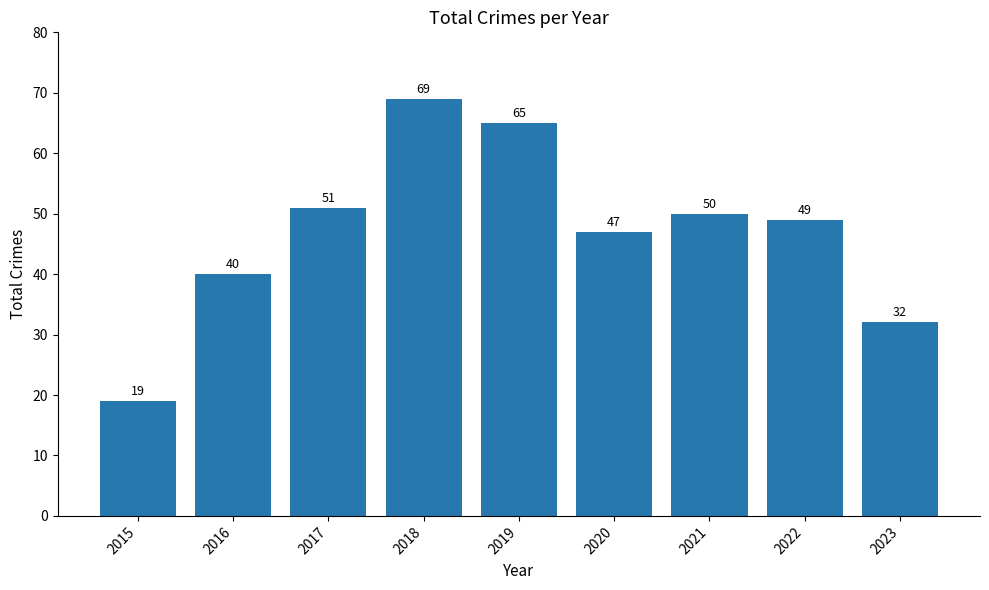

List the labels in order of value, largest first.

2018, 2019, 2017, 2021, 2022, 2020, 2016, 2023, 2015